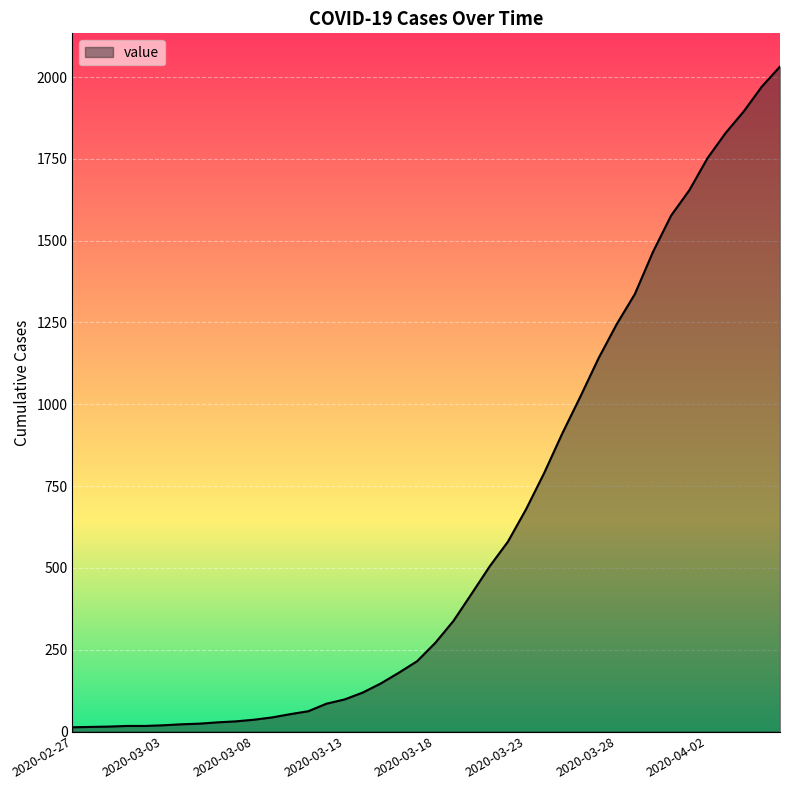

What is the sum of all values?

24656